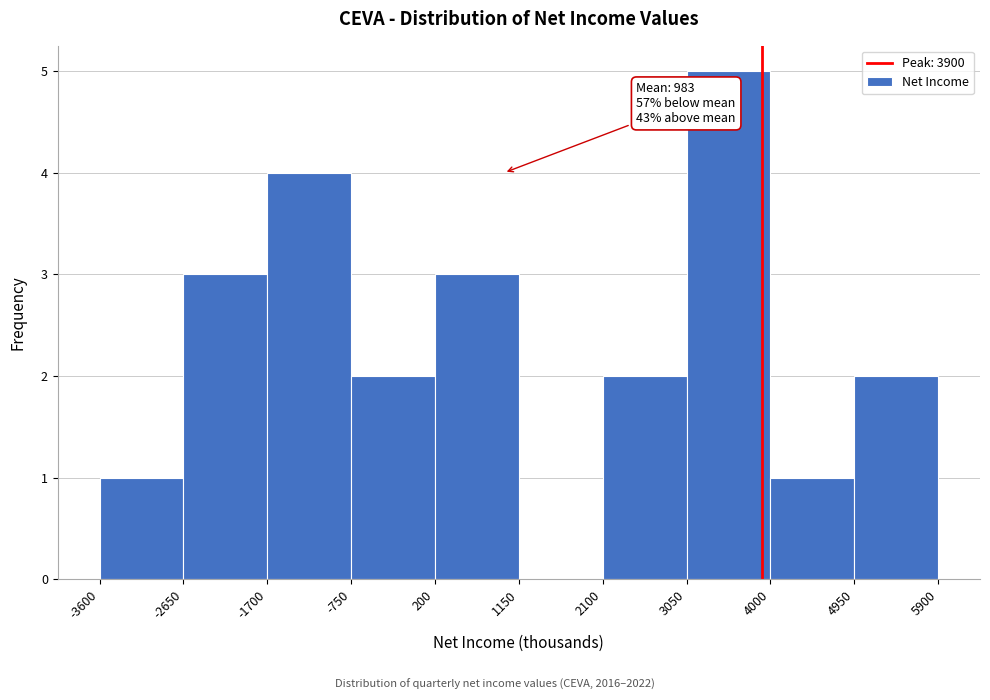

Which range on the x-axis has the tallest bar?

3050 to 4000